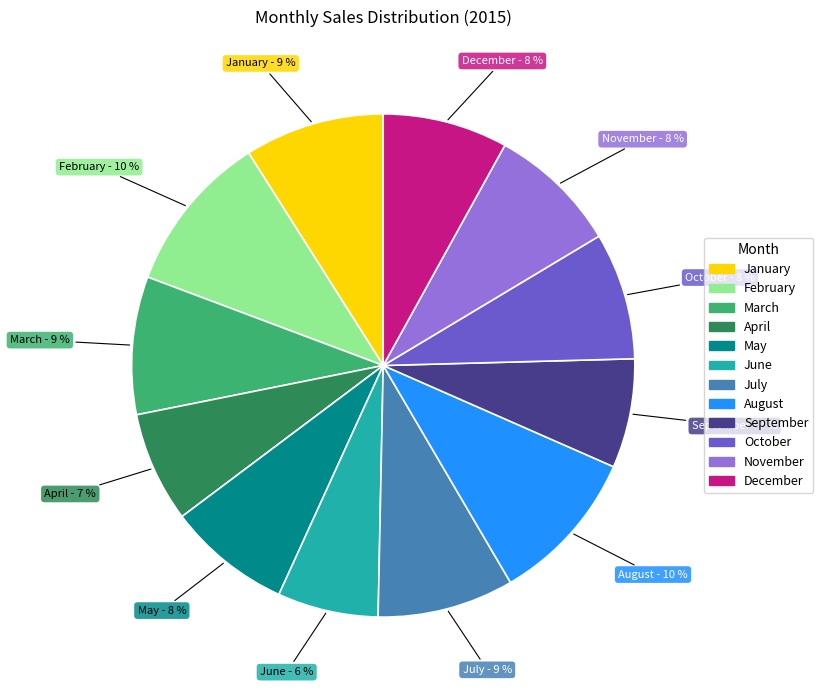

To the nearest percent, what is the difference between the August and March slice percentages?

1%